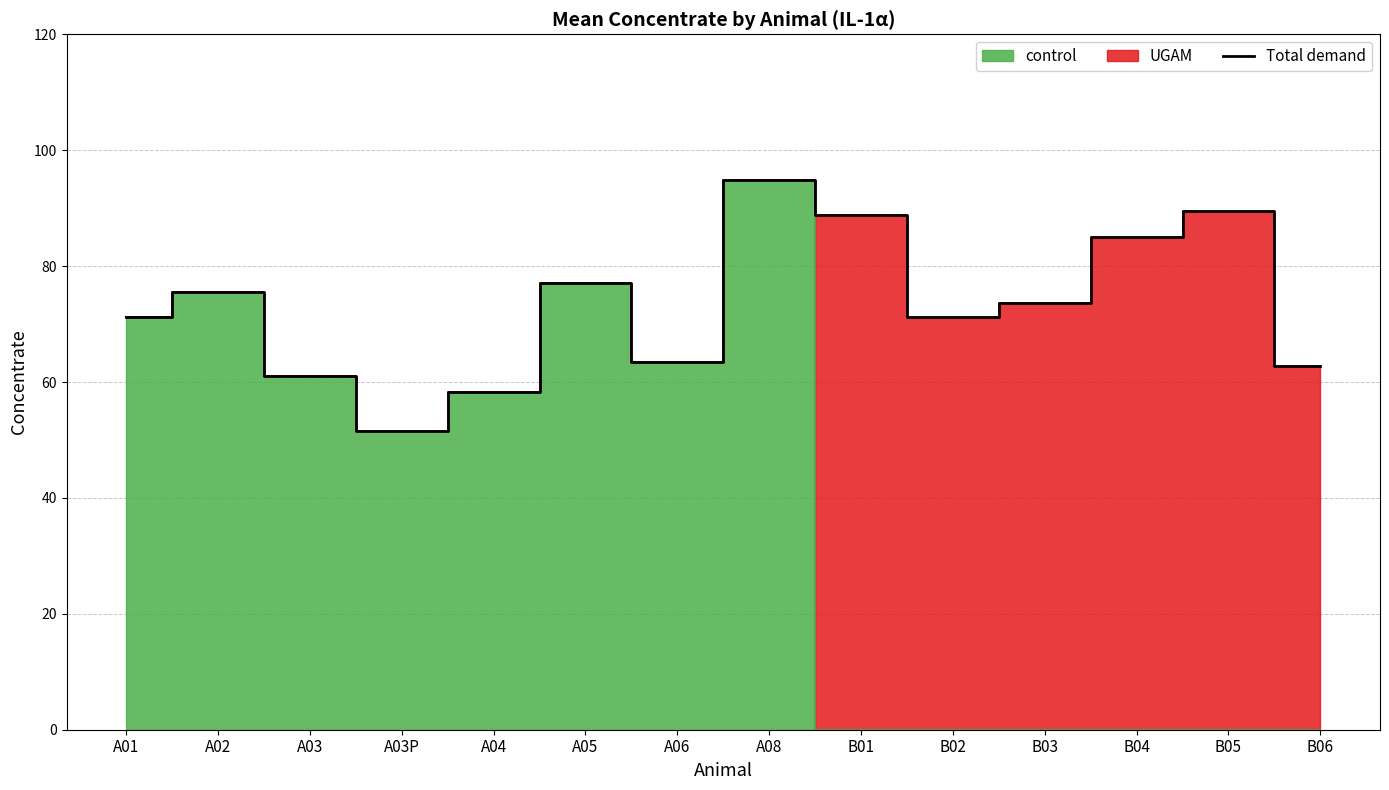

What is the label of the 8th point from the right?

A06